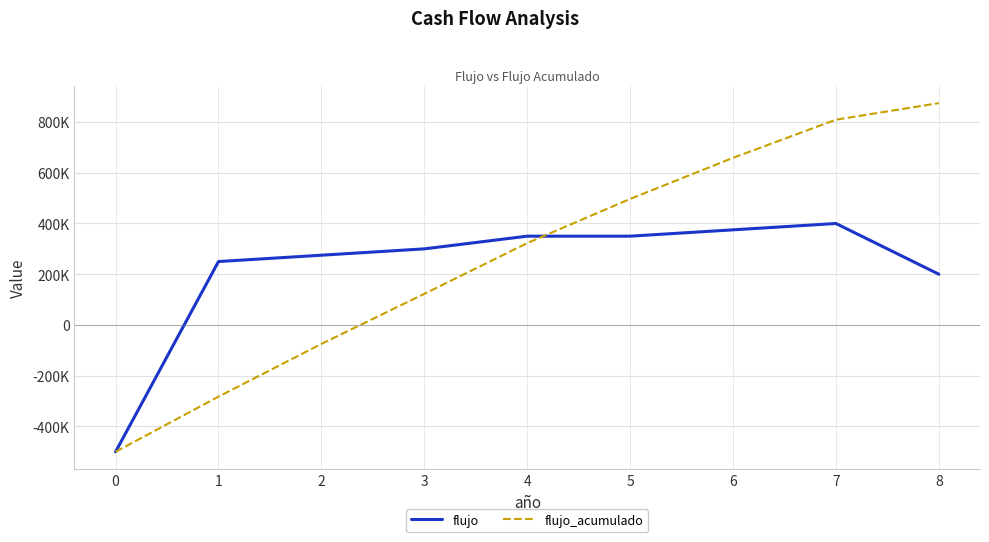

At which category is the sum across all series the highest?

7